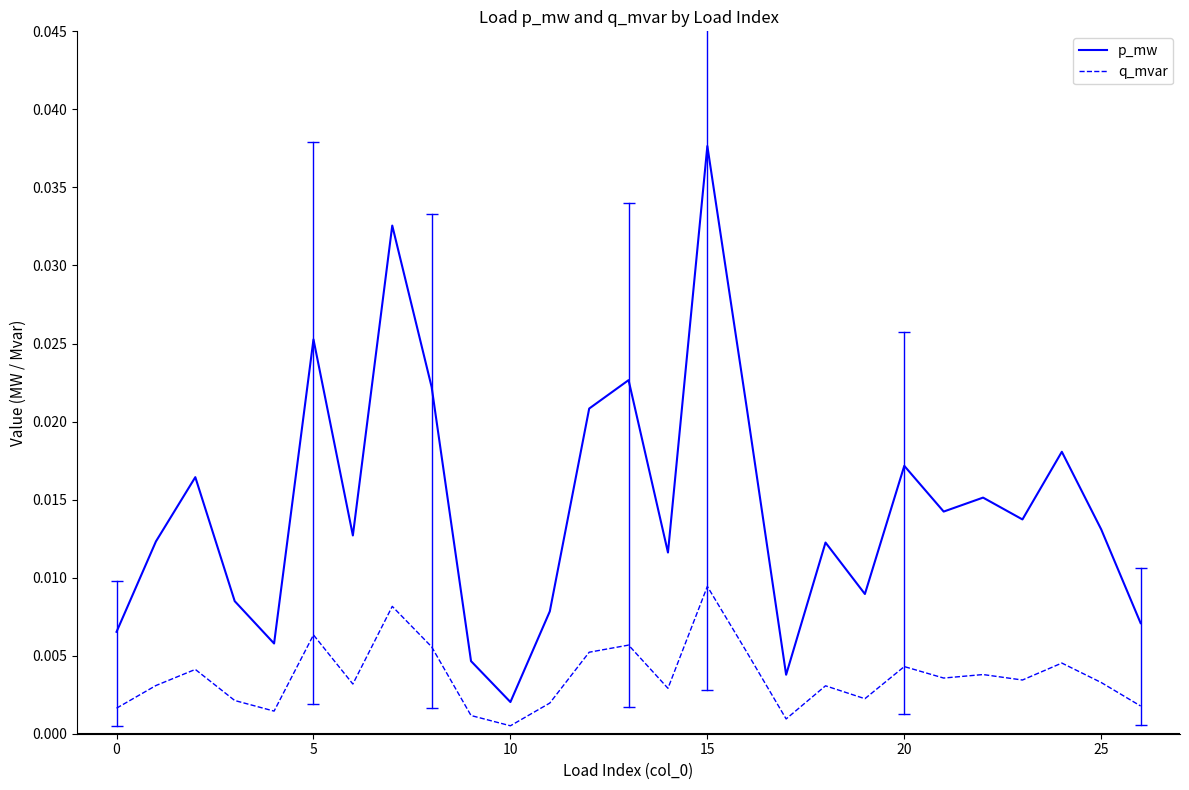

Which series has the largest total across all categories?

p_mw